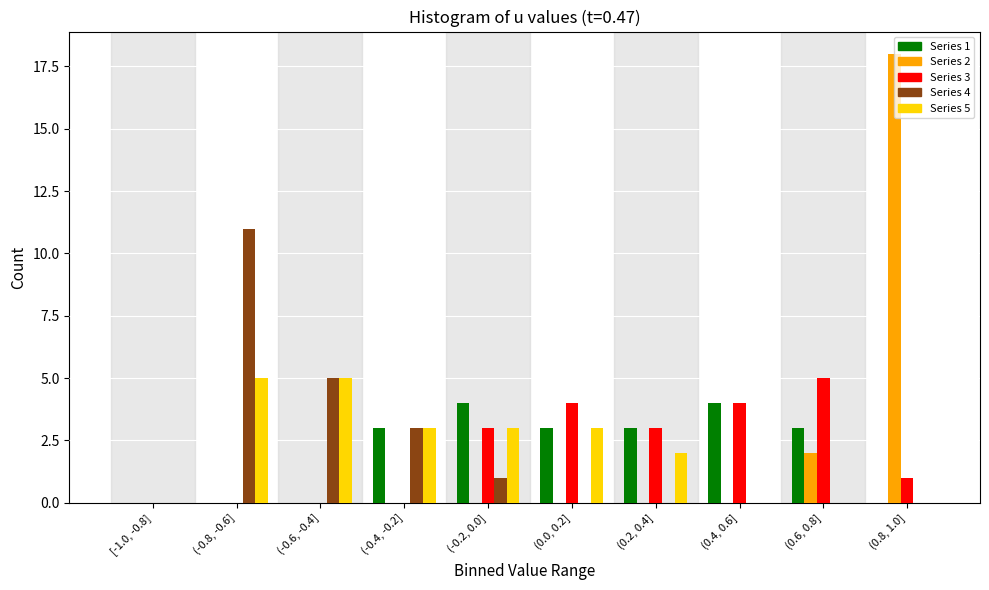

Is the value of Series 1 at (-0.4, -0.2] greater than the value of Series 3 at (0.0, 0.2]?

No